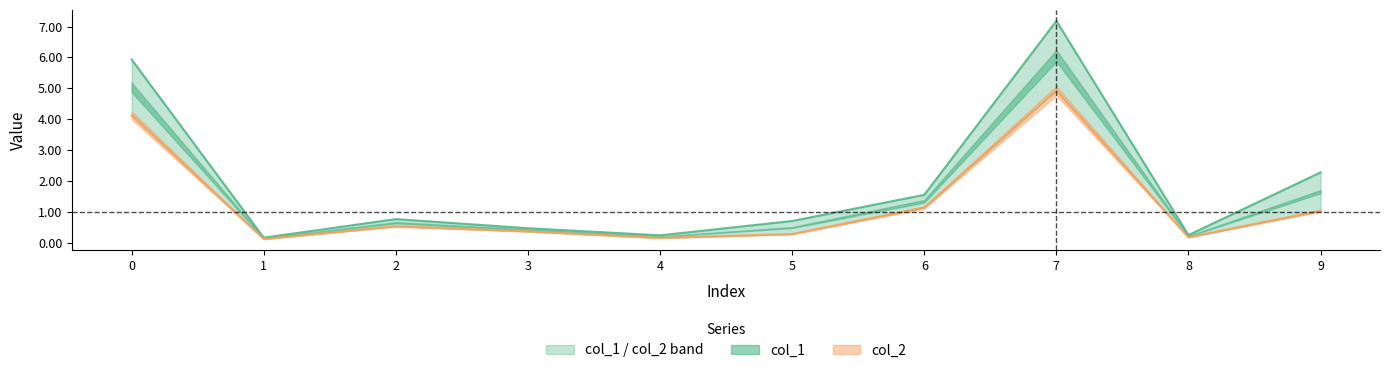

What is the value of the col_2 point at the 10th from the left?

1.0